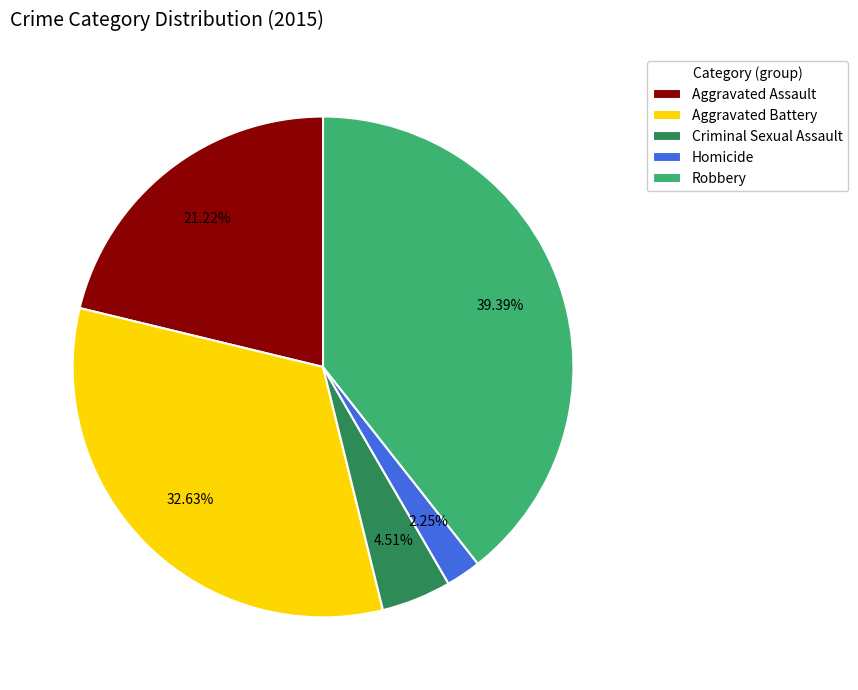

True or false: Robbery accounts for 50% of the total.

False